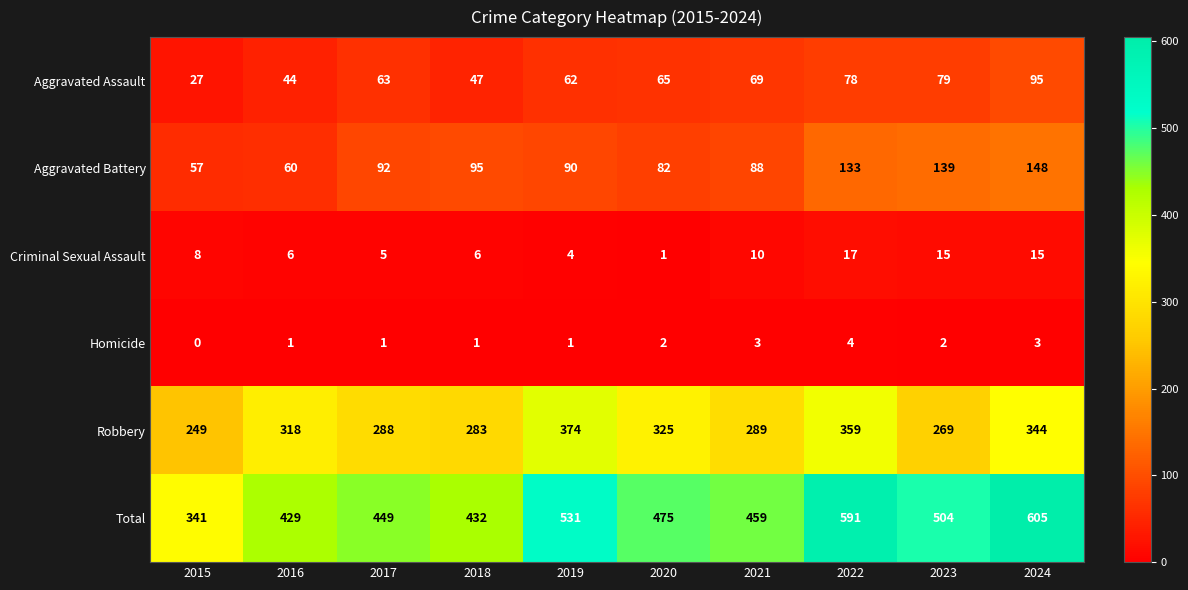

Which series has the largest range (max minus min)?

Total